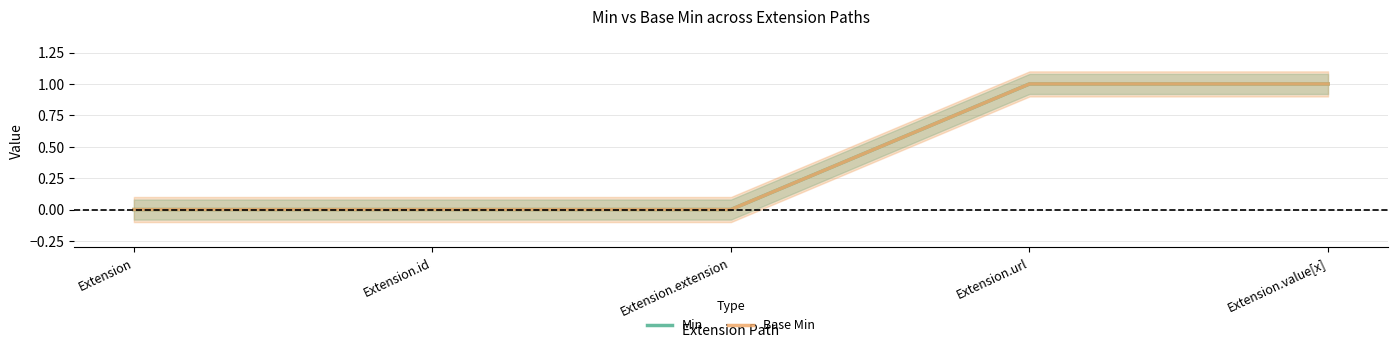

Which series has the largest total across all categories?

Min